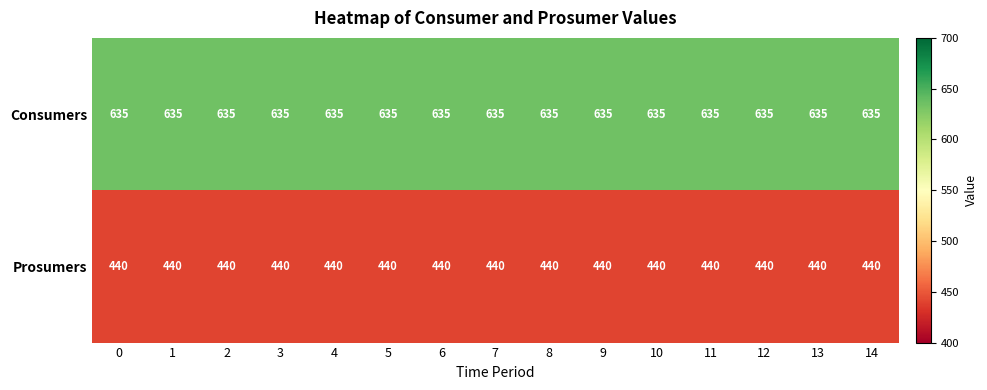

What is the minimum value shown in the chart?

440